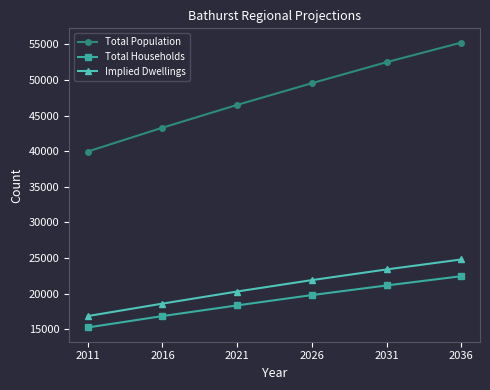

Which category has the lowest value in the Total Population series?

2011